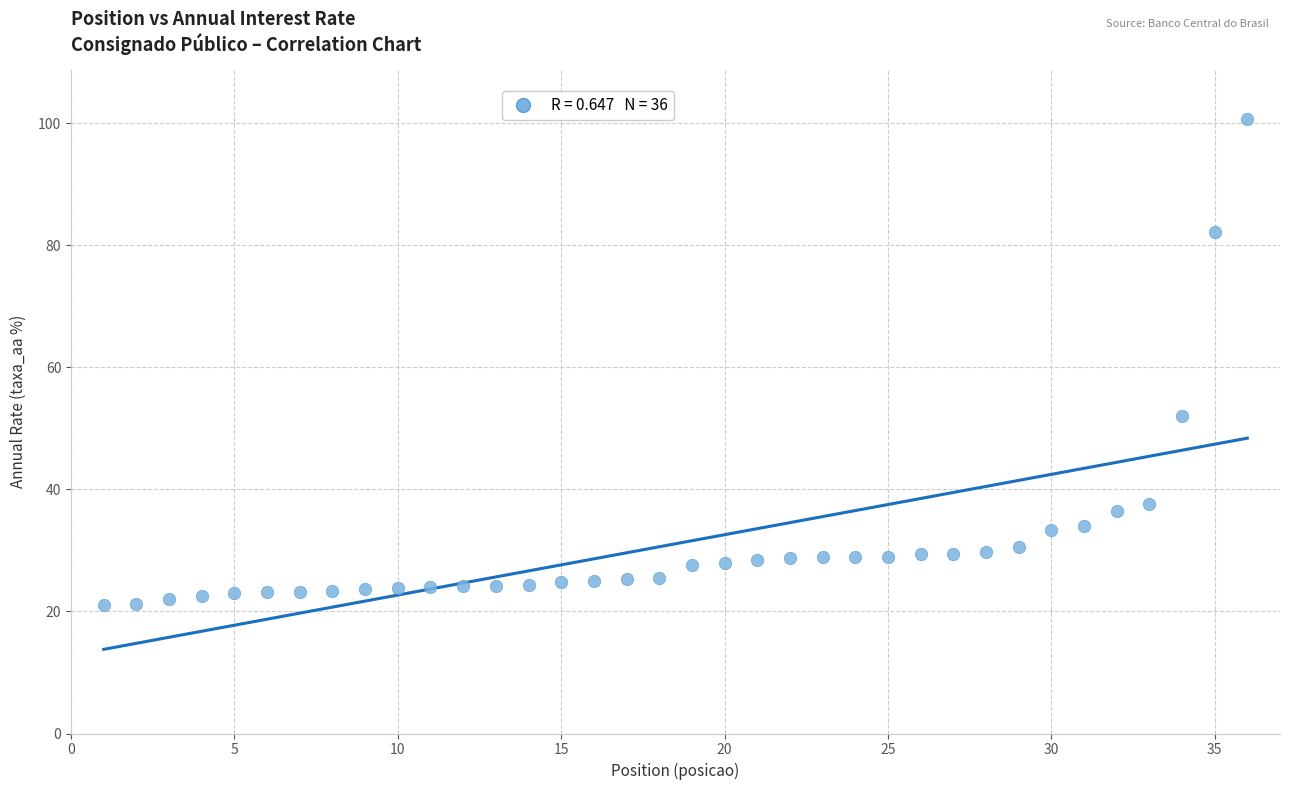

What is the range of X values (max minus min)?

35.0